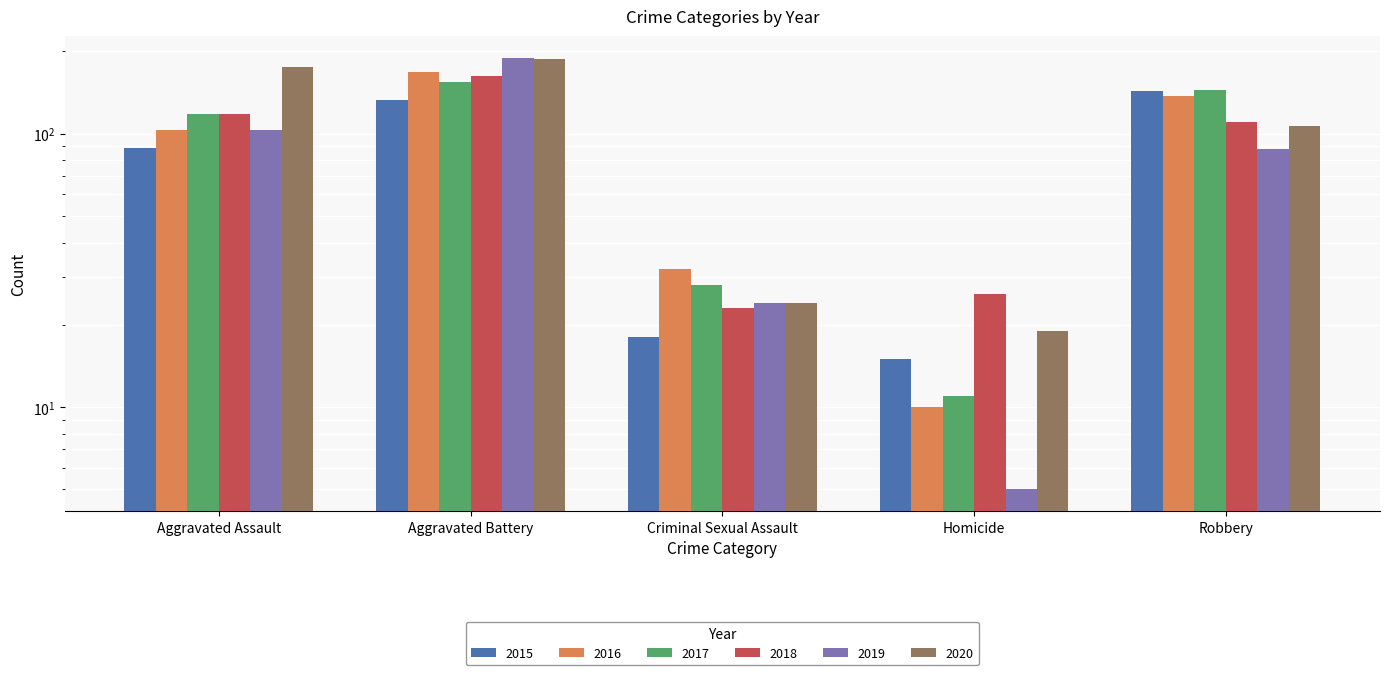

What is the sum of the 2020 values at Homicide and Robbery?

126